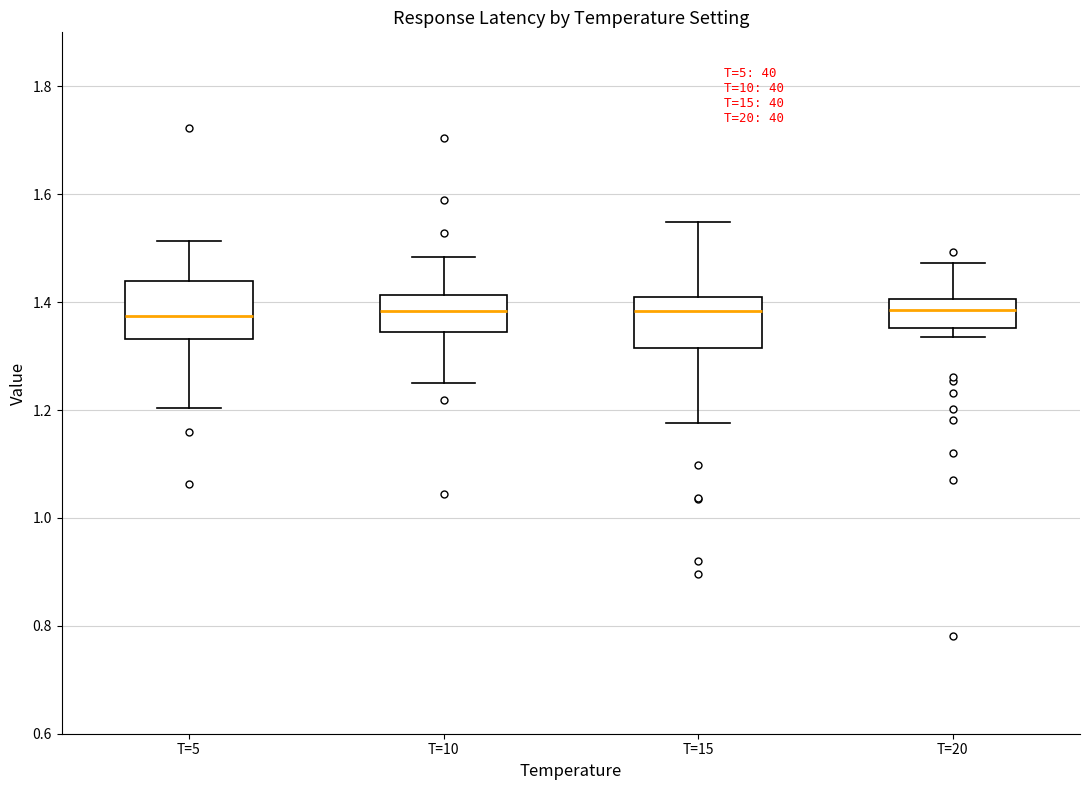

Reading left to right, transcribe this box plot: for each box, give where its median line is, the range the box spans, and where its two whiskers end, as read against the y-axis. The values are not printed on the chart, so give them approximately, as read against the axis.

T=5: median 1.38, box 1.34 to 1.44, whiskers 1.20 to 1.52
T=10: median 1.38, box 1.34 to 1.42, whiskers 1.26 to 1.48
T=15: median 1.38, box 1.32 to 1.40, whiskers 1.18 to 1.54
T=20: median 1.38, box 1.36 to 1.40, whiskers 1.34 to 1.48